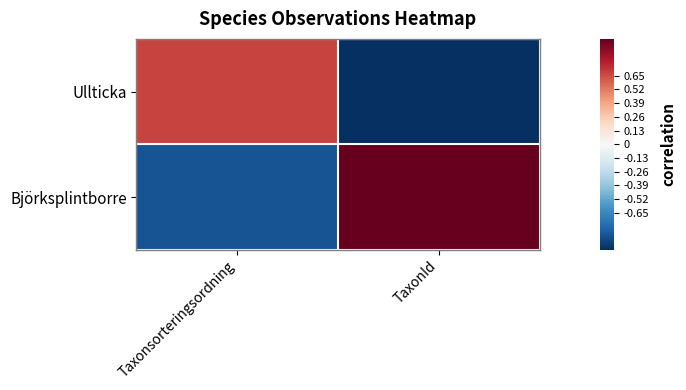

At TaxonId, list the series in order from largest to smallest.

Björksplintborre, Ullticka